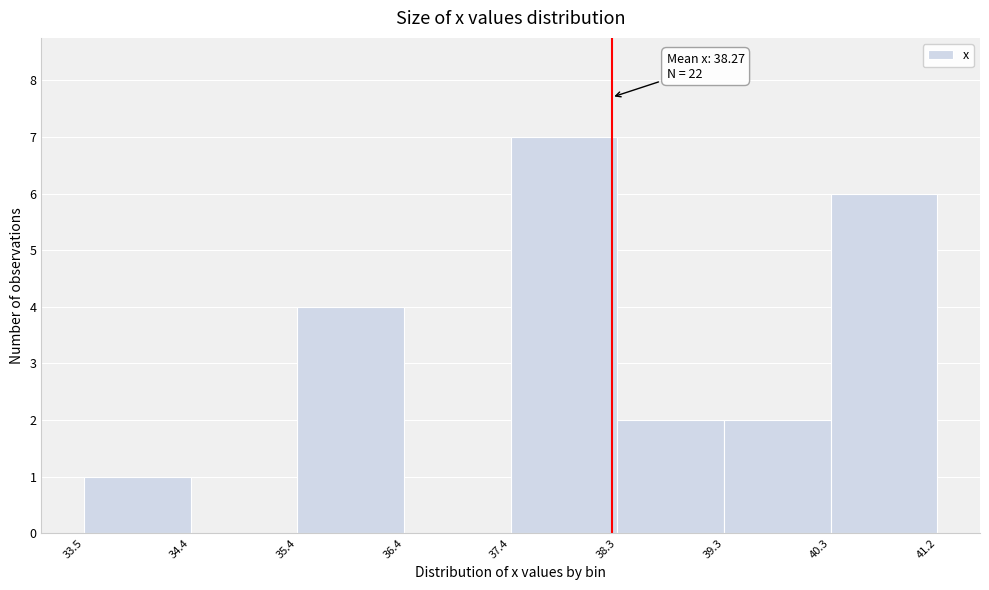

Which range on the x-axis has the tallest bar?

37.4 to 38.3